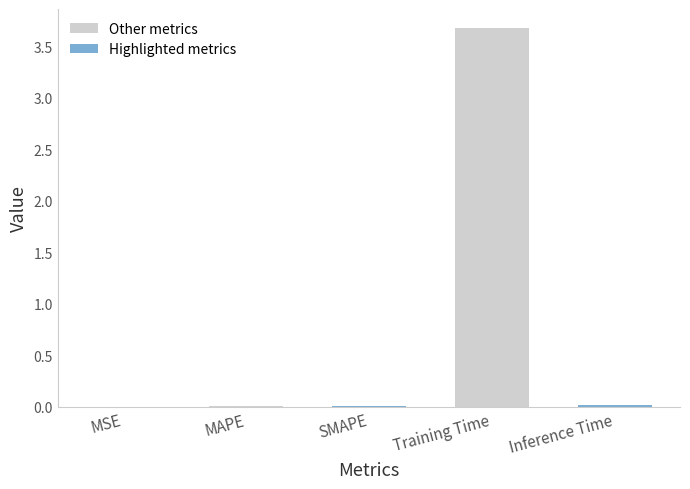

The value at SMAPE is 0.0. True or false?

True